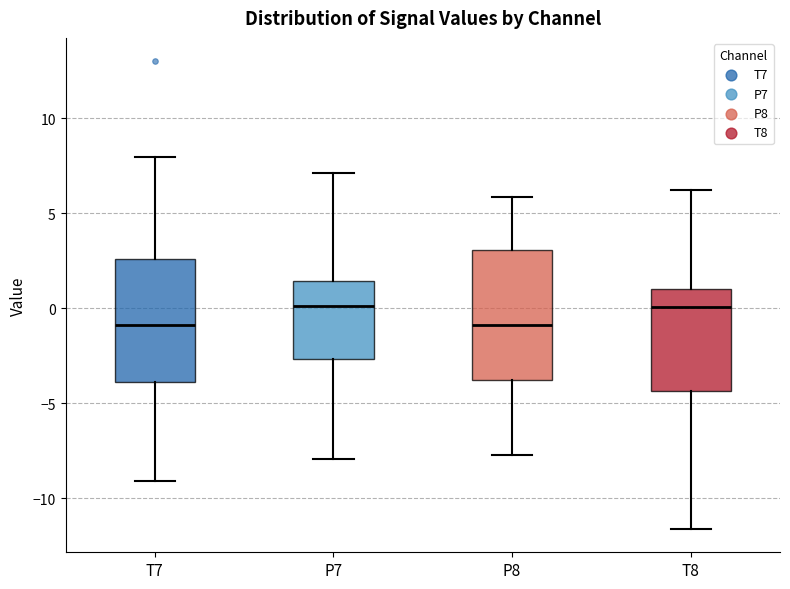

Reading left to right, transcribe this box plot: for each box, give where its median line is, the range the box spans, and where its two whiskers end, as read against the y-axis. The values are not printed on the chart, so give them approximately, as read against the axis.

T7: median -1.0, box -4.0 to 2.5, whiskers -9.0 to 8.0
P7: median 0.0, box -2.5 to 1.5, whiskers -8.0 to 7.0
P8: median -1.0, box -4.0 to 3.0, whiskers -7.5 to 6.0
T8: median 0.0, box -4.5 to 1.0, whiskers -11.5 to 6.0